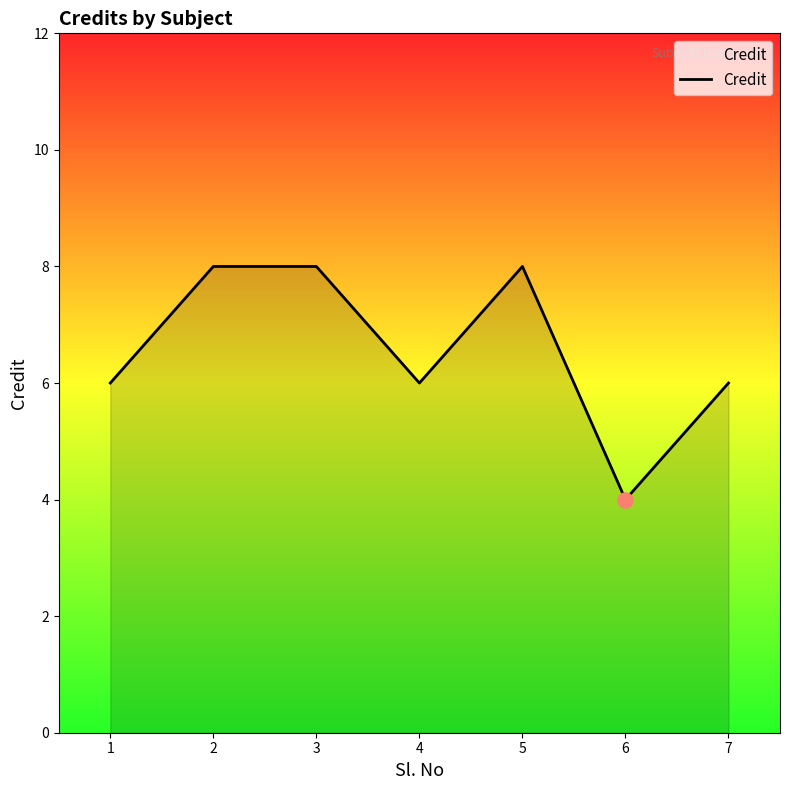

Which has a higher value, 6 or 1?

1